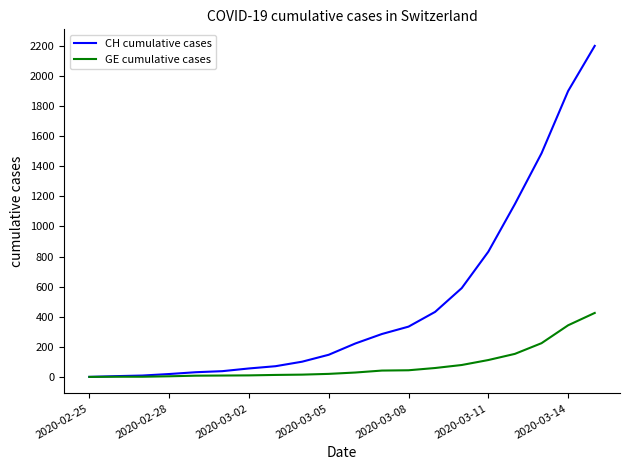

What is the difference between the second highest and minimum values in the CH cumulative cases series?

1900